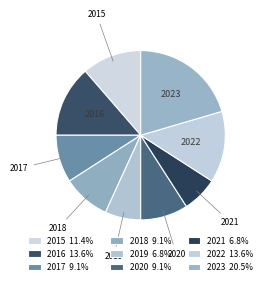

Does 2022 account for over 50% of the chart?

No